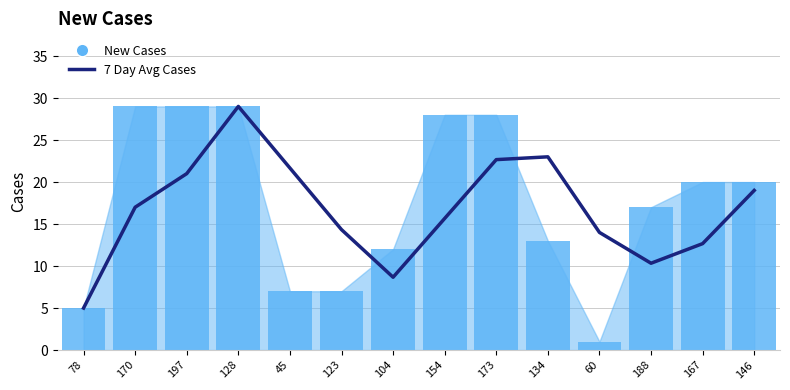

Reading right to left, transcribe all the data shown in this chart.

7 Day Avg Cases: 19.0	12.7	10.3	14.0	23.0	22.7	15.7	8.7	14.3	21.7	29.0	21.0	17.0	5.0
New Cases: 20.0	20.0	17.0	1.0	13.0	28.0	28.0	12.0	7.0	7.0	29.0	29.0	29.0	5.0